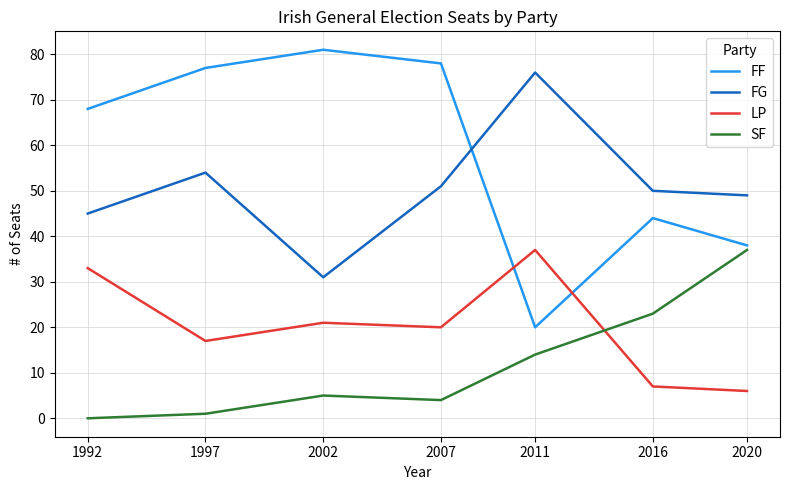

Is it true that LP equals 21 at 2011?

False